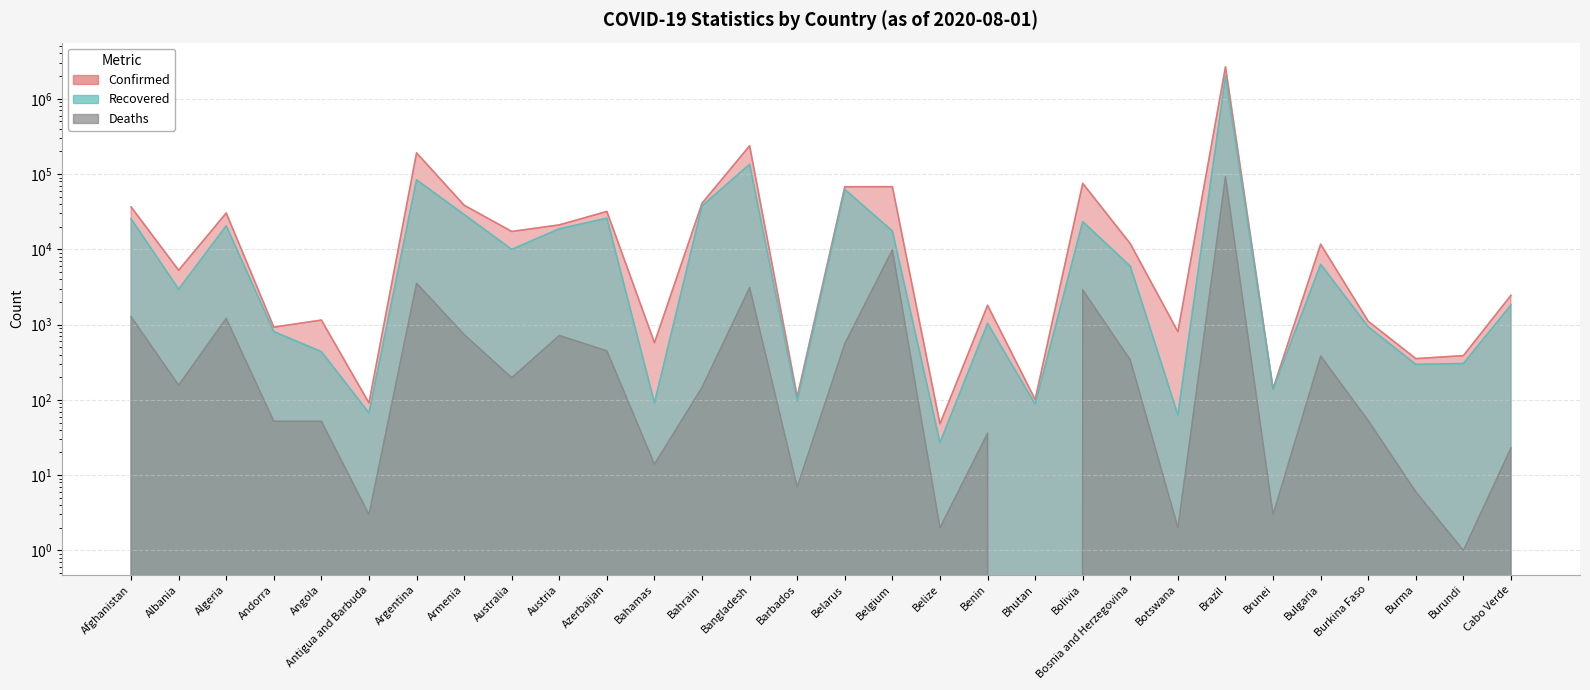

Where does the Recovered series first go above 5959?

Afghanistan